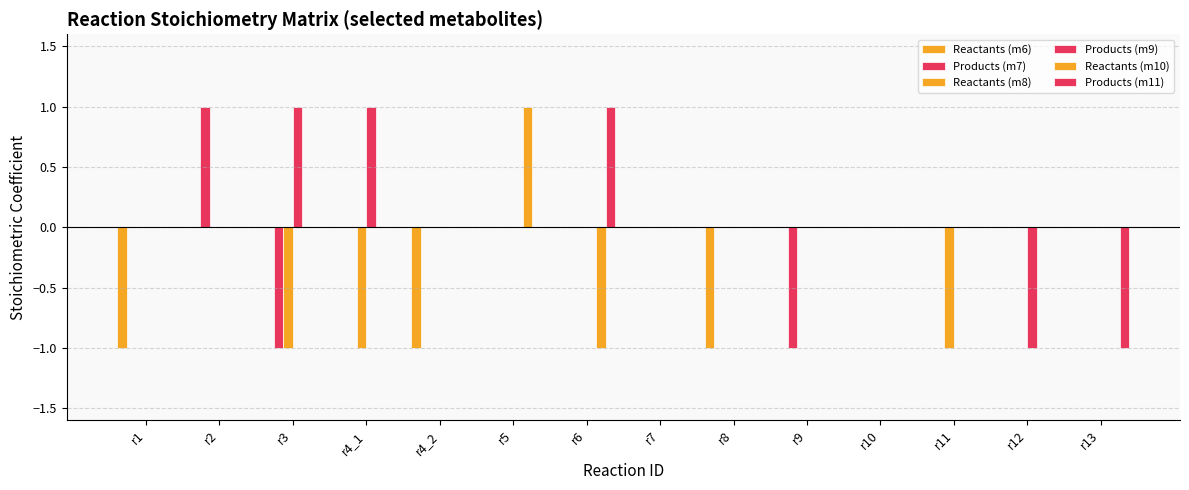

Reading left to right, transcribe all the data shown in this chart.

Reactants (m6): r1=-1	r2=0	r3=0	r4_1=0	r4_2=-1	r5=0	r6=0	r7=0	r8=-1	r9=0	r10=0	r11=0	r12=0	r13=0
Products (m7): r1=0	r2=1	r3=-1	r4_1=0	r4_2=0	r5=0	r6=0	r7=0	r8=0	r9=-1	r10=0	r11=0	r12=0	r13=0
Reactants (m8): r1=0	r2=0	r3=-1	r4_1=-1	r4_2=0	r5=0	r6=0	r7=0	r8=0	r9=0	r10=0	r11=-1	r12=0	r13=0
Products (m9): r1=0	r2=0	r3=1	r4_1=1	r4_2=0	r5=0	r6=0	r7=0	r8=0	r9=0	r10=0	r11=0	r12=-1	r13=0
Reactants (m10): r1=0	r2=0	r3=0	r4_1=0	r4_2=0	r5=1	r6=-1	r7=0	r8=0	r9=0	r10=0	r11=0	r12=0	r13=0
Products (m11): r1=0	r2=0	r3=0	r4_1=0	r4_2=0	r5=0	r6=1	r7=0	r8=0	r9=0	r10=0	r11=0	r12=0	r13=-1